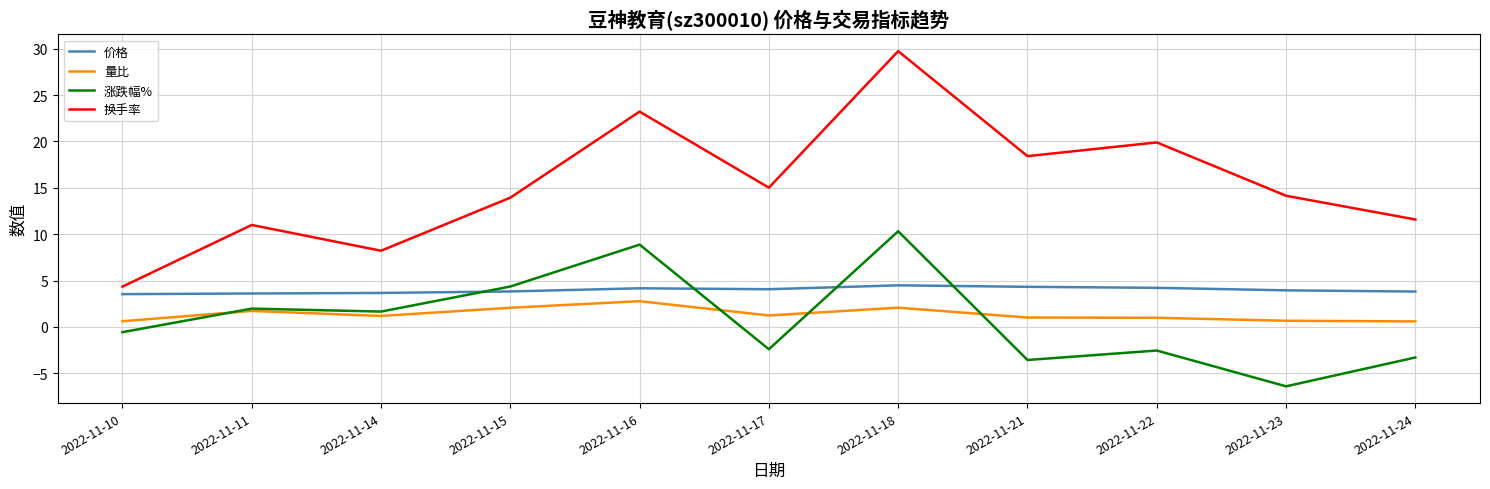

What is the approximate value of 量比 at 2022-11-15?

2.1